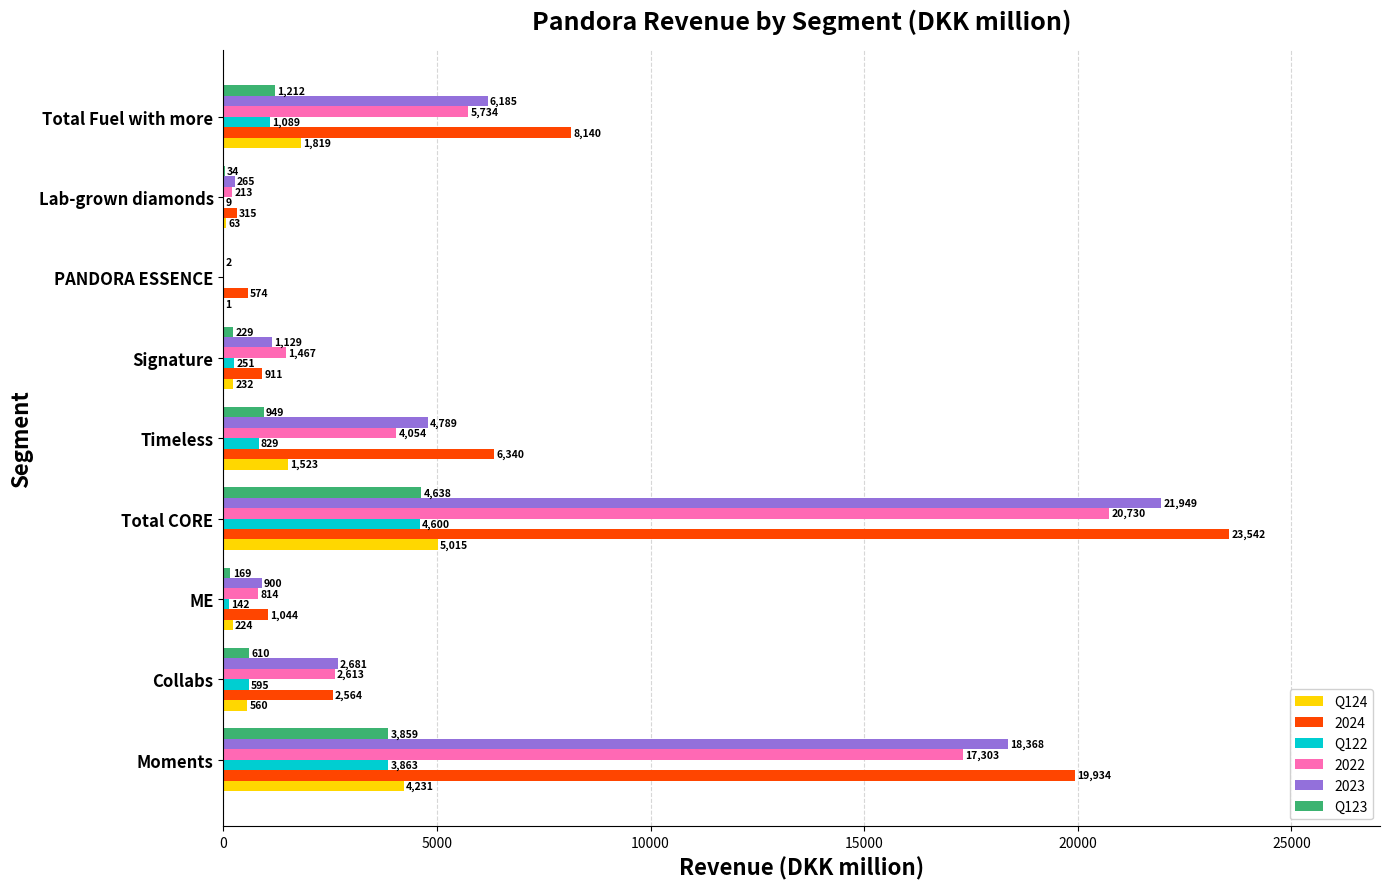

What value does the Q122 series have at Total Fuel with more, to the nearest 100?

1100